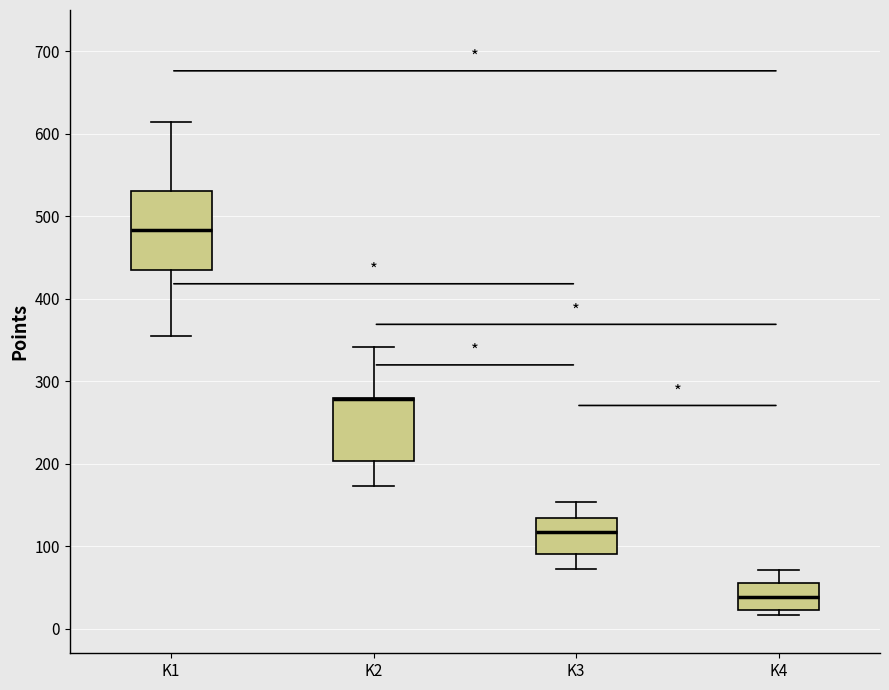

Where is the lower edge of the box for K1 on the y-axis? The values are not printed on the chart, so give them approximately, as read against the axis.

440